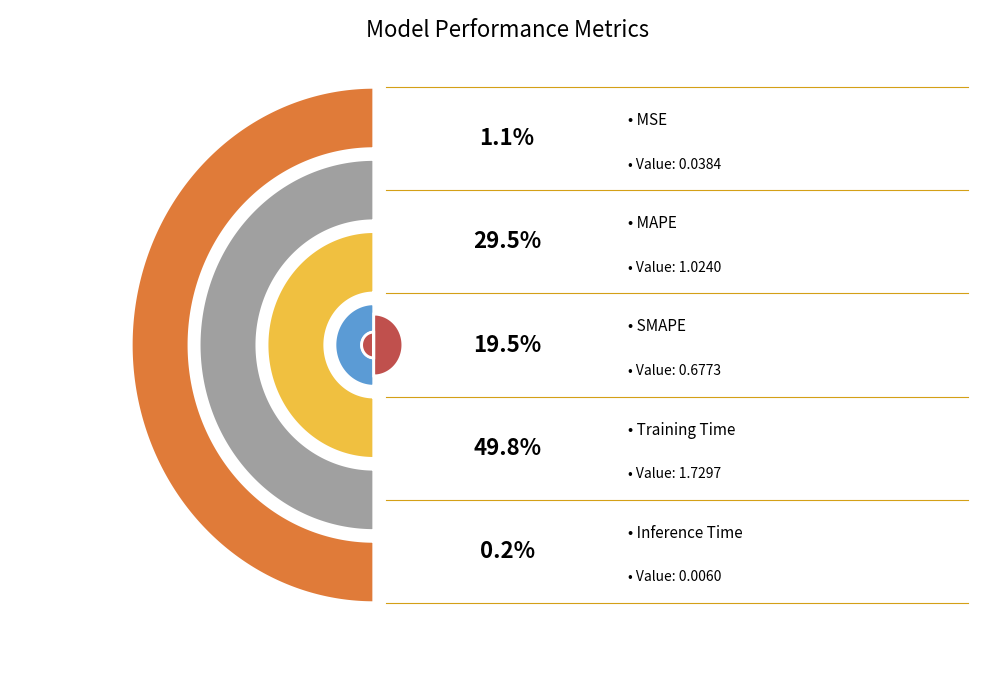

Is MSE the majority of the pie?

No